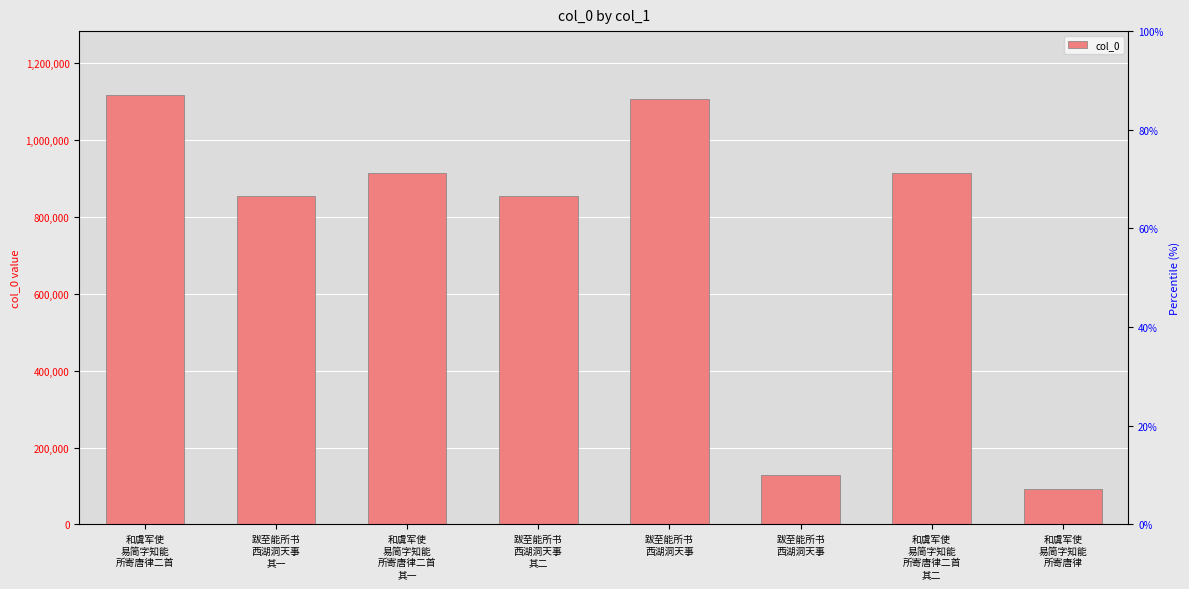

What is the ratio of the value at 和虞军使
易简字知能
所寄唐律二首 to the value at 跋至能所书
西湖洞天事
其二?

1.3